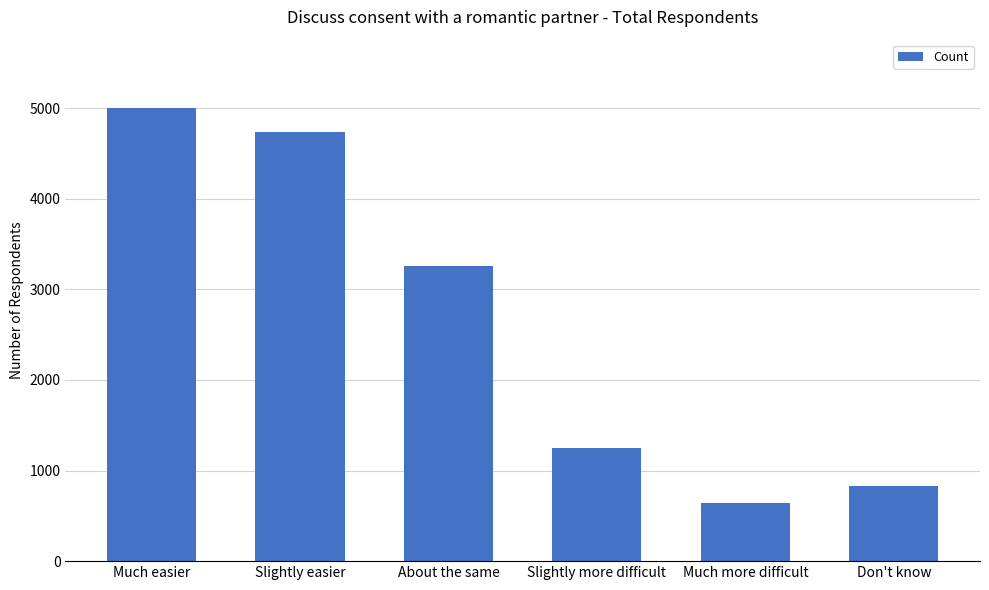

How many values are below 3262?

3